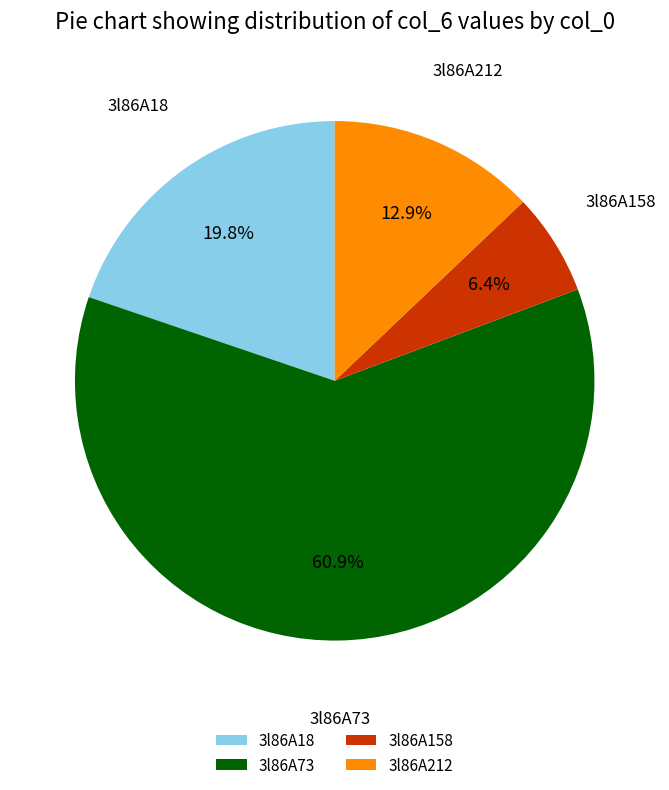

The 3l86A212 slice represents 1% of the pie. True or false?

False